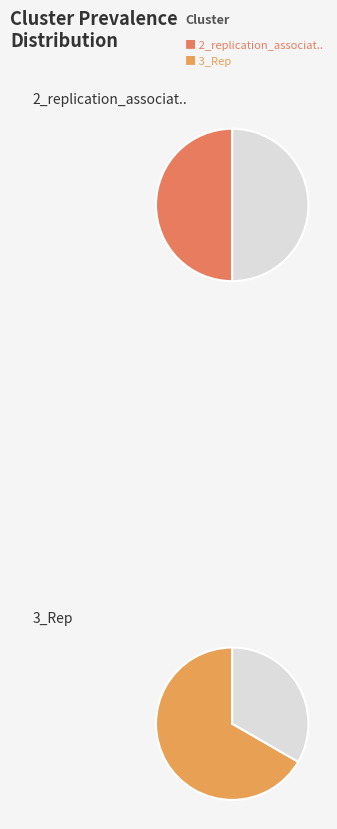

Is 2_replication_associat.. the majority of the pie?

No